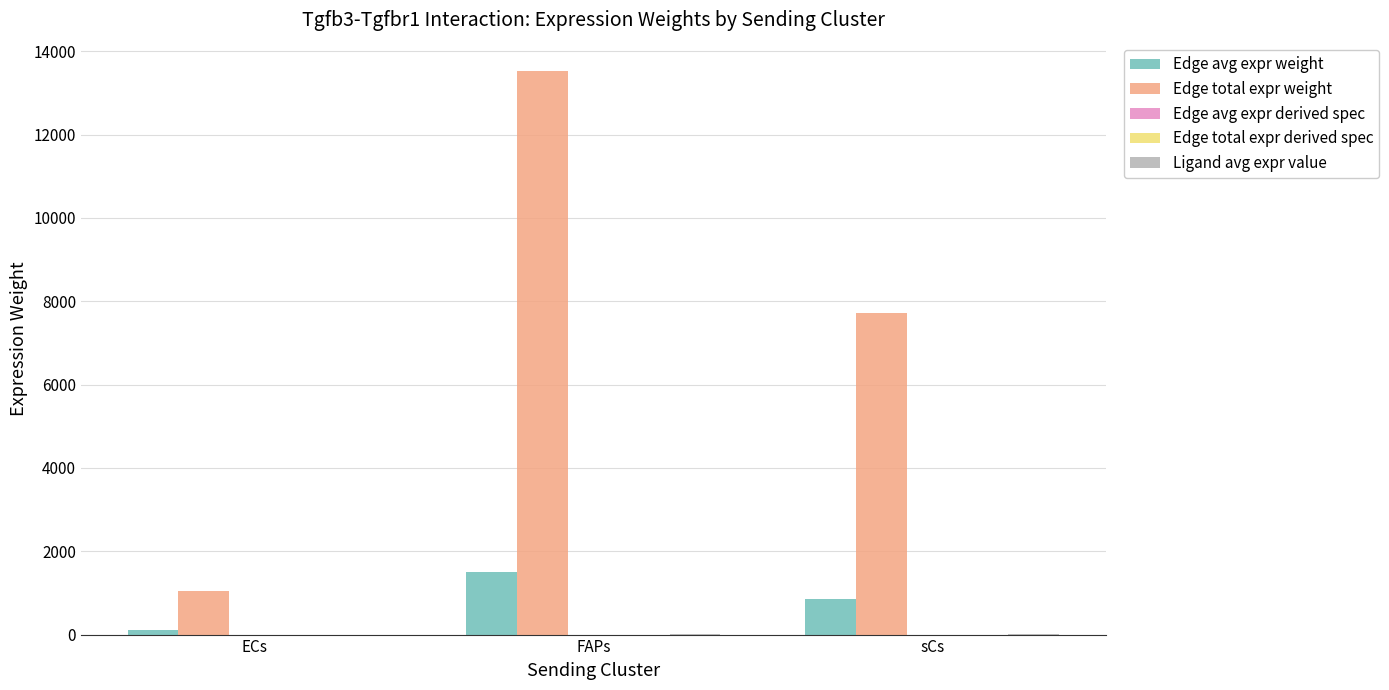

What is the sum of the Edge avg expr weight values at sCs and ECs?

974.9